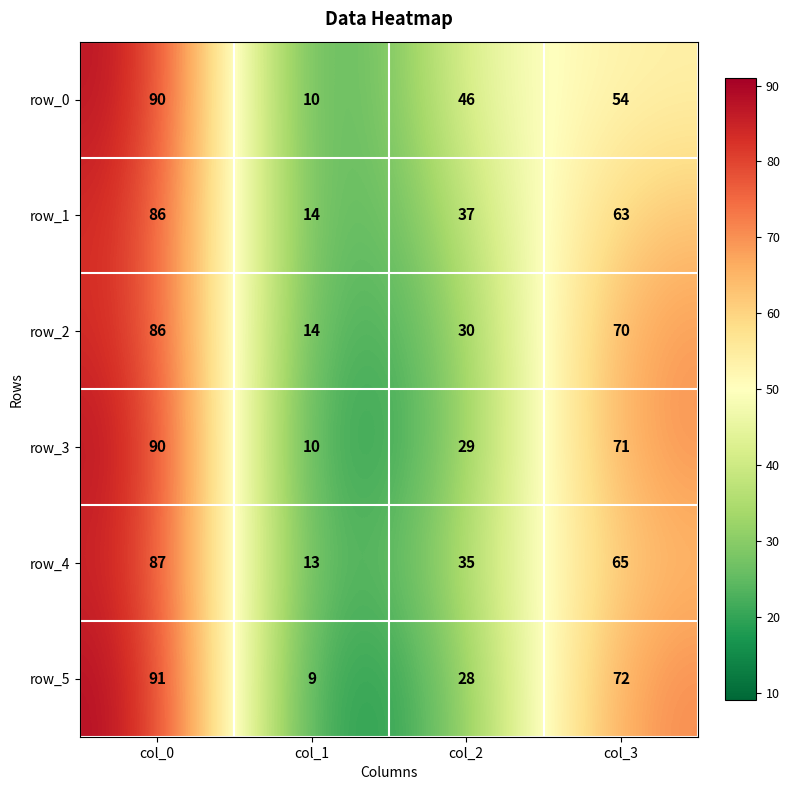

What is the total value across all series at col_3?

395